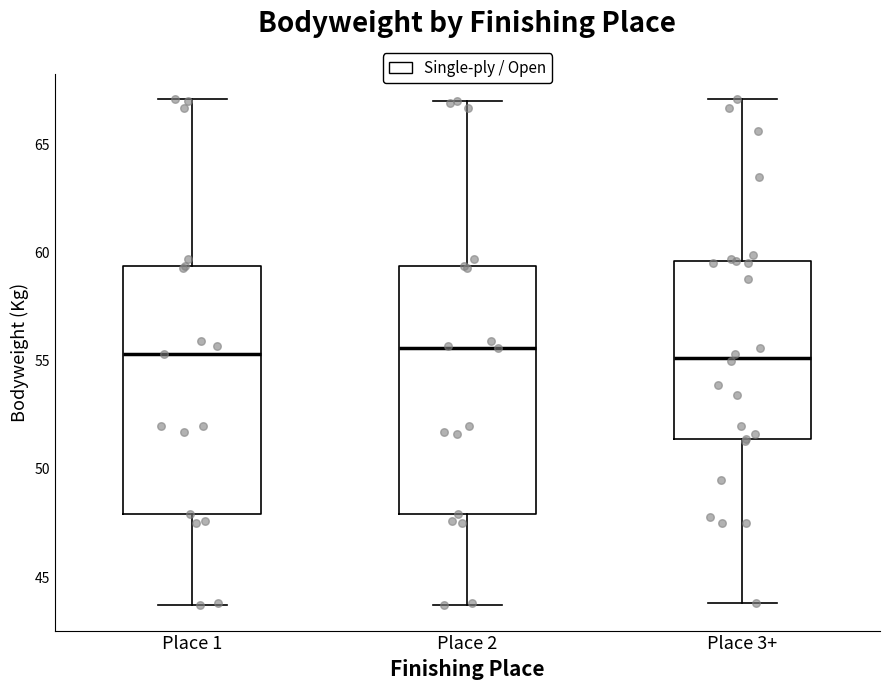

Reading left to right, read every box against the y-axis: the position of its median line, the range the box covers, and the ends of its whiskers. The values are not printed on the chart, so give them approximately, as read against the axis.

Place 1: median 55.5, box 48.0 to 59.5, whiskers 43.5 to 67.0
Place 2: median 55.5, box 48.0 to 59.5, whiskers 43.5 to 67.0
Place 3+: median 55.0, box 51.5 to 59.5, whiskers 44.0 to 67.0